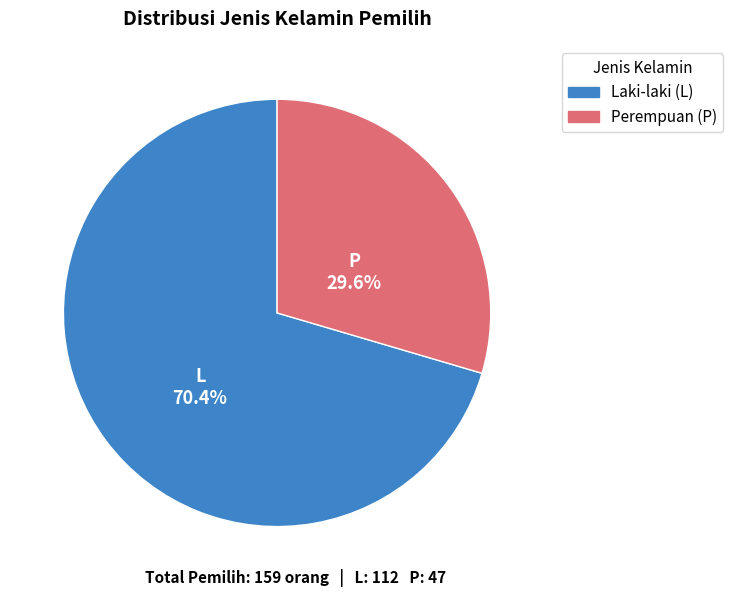

To the nearest percent, what is the average slice percentage?

50%